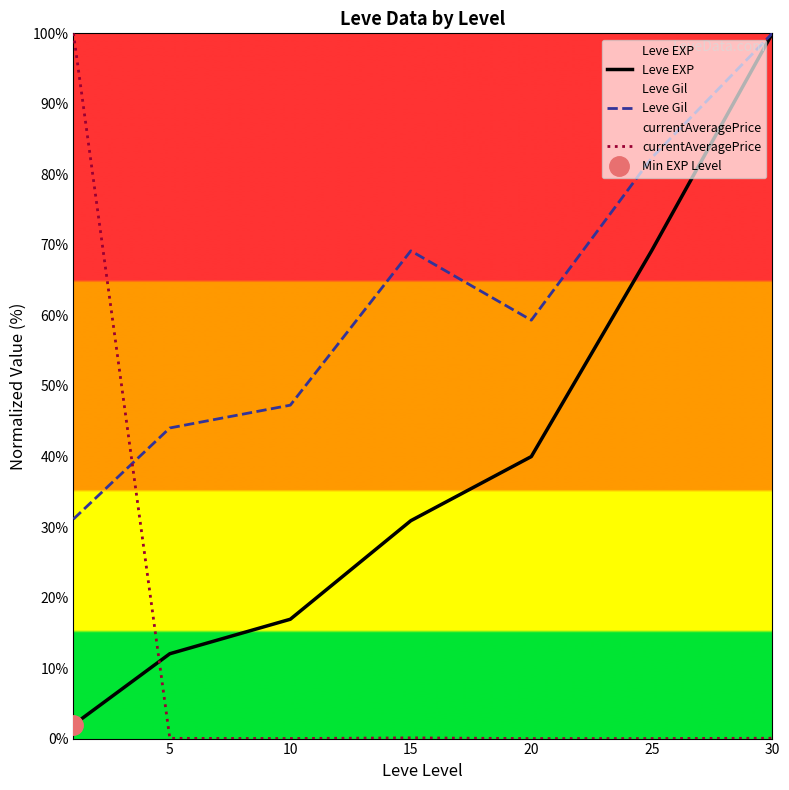

True or false: Leve EXP and Leve Gil intersect in this chart.

False